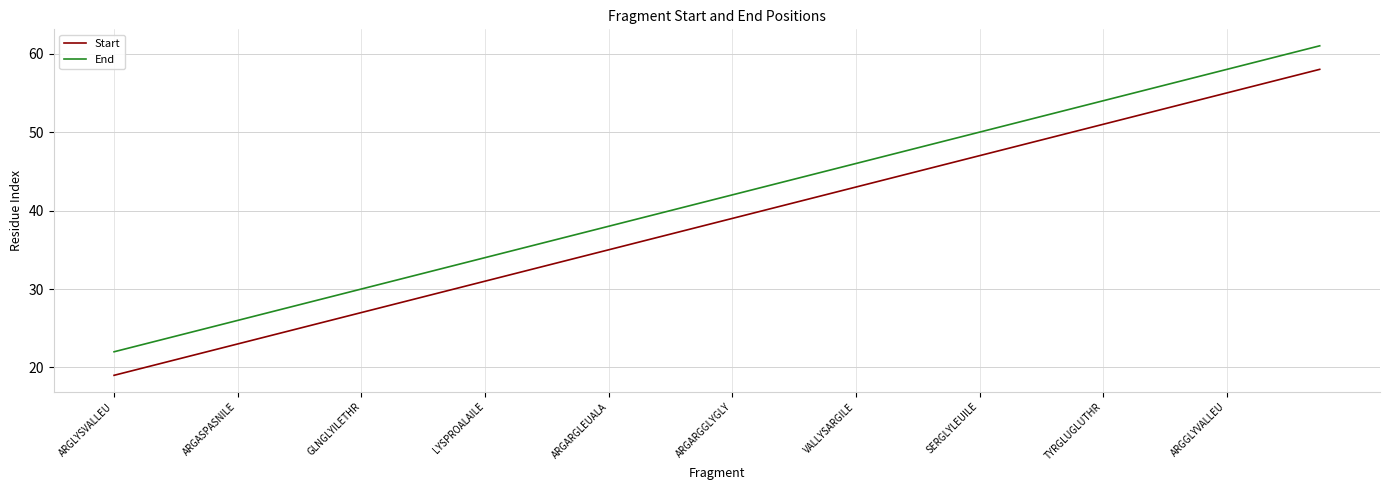

What is the difference between the maximum and minimum values in the End series?

39